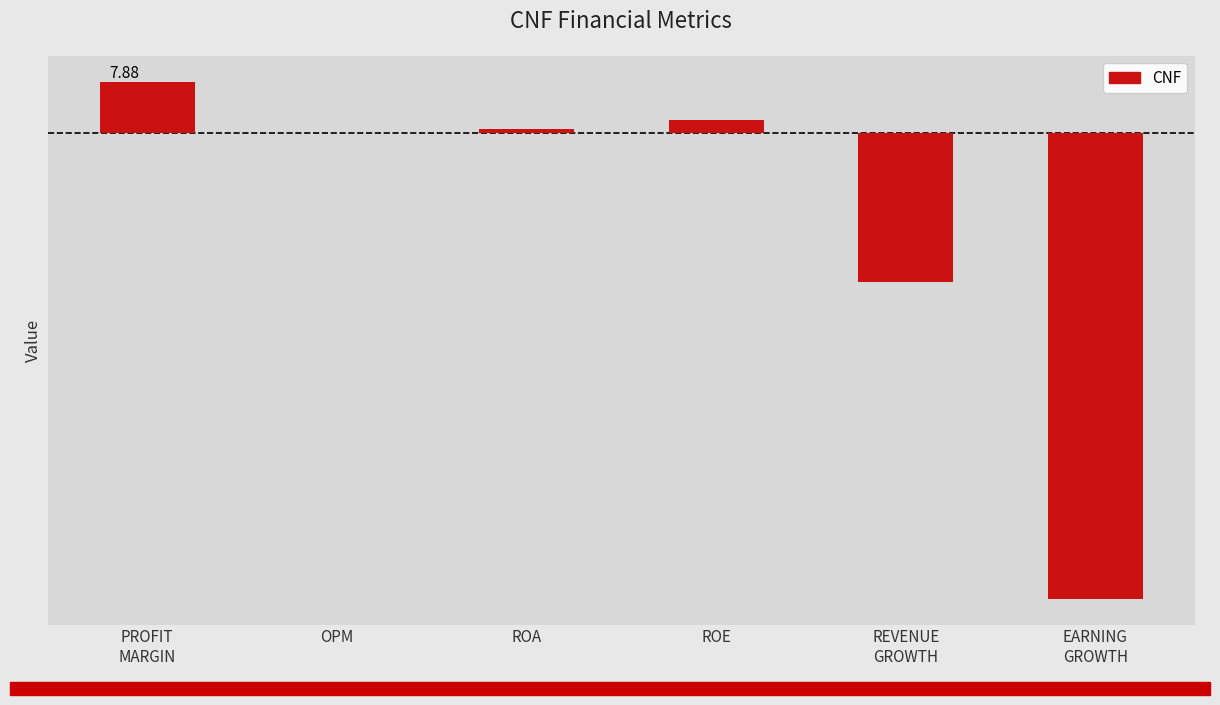

Rank the categories by value from highest to lowest.

PROFIT
MARGIN, ROE, ROA, OPM, REVENUE
GROWTH, EARNING
GROWTH